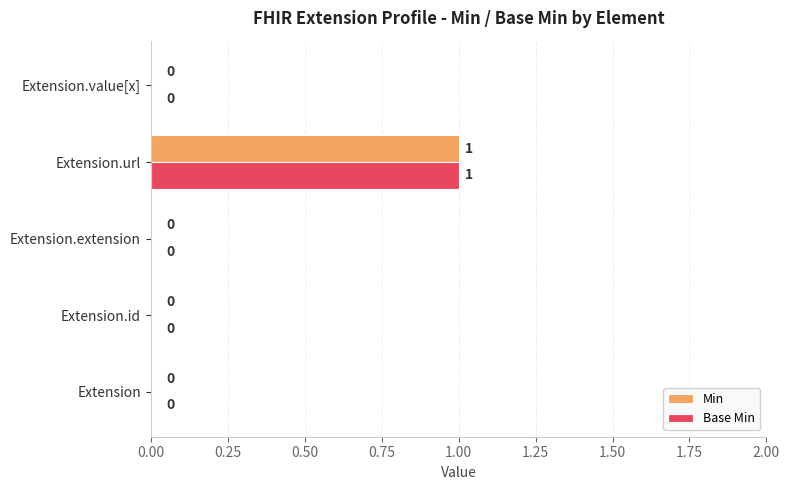

The value of Base Min at Extension.id is 0. True or false?

True